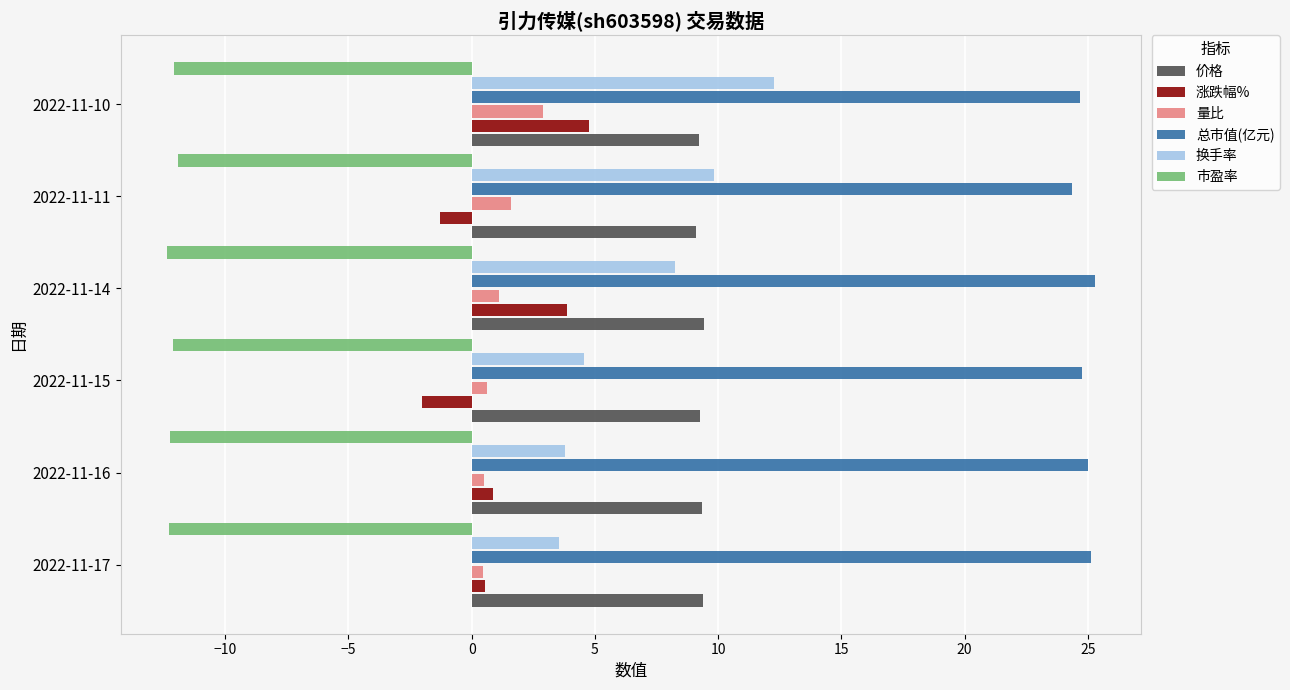

Which series has the widest spread of values?

换手率